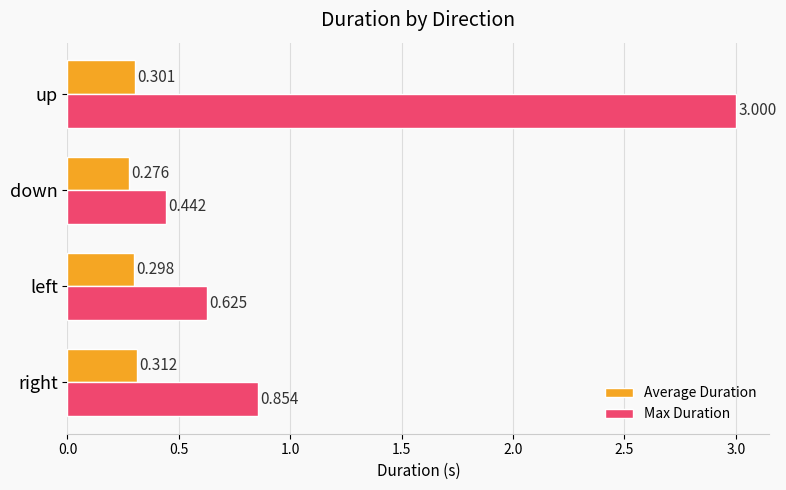

Rank the series by their average value, from highest to lowest.

Max Duration, Average Duration